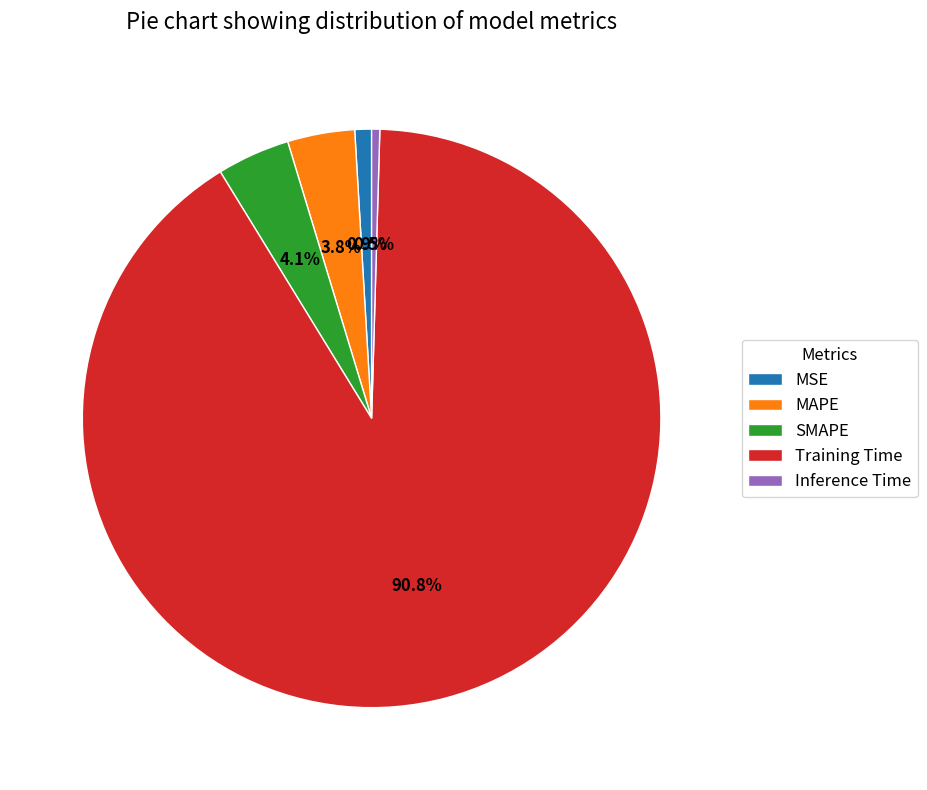

To the nearest percent, what is the combined percentage of MSE and Inference Time?

1%